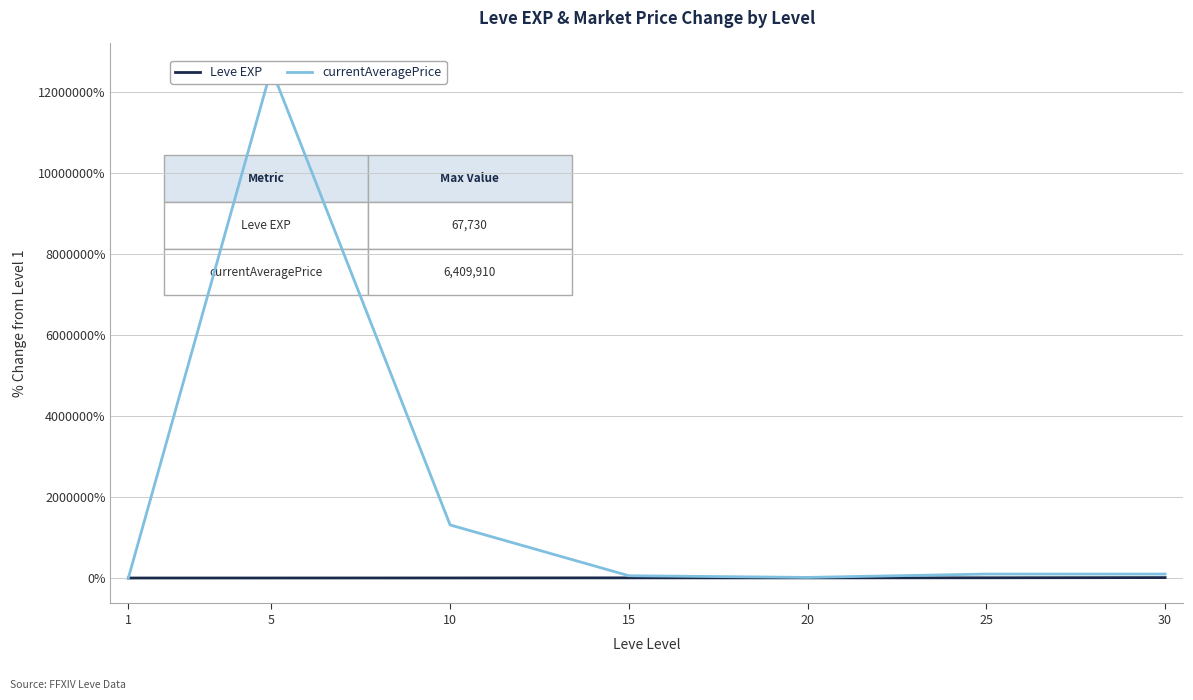

In currentAveragePrice, how many points are lower than both neighbors (excluding endpoints)?

1